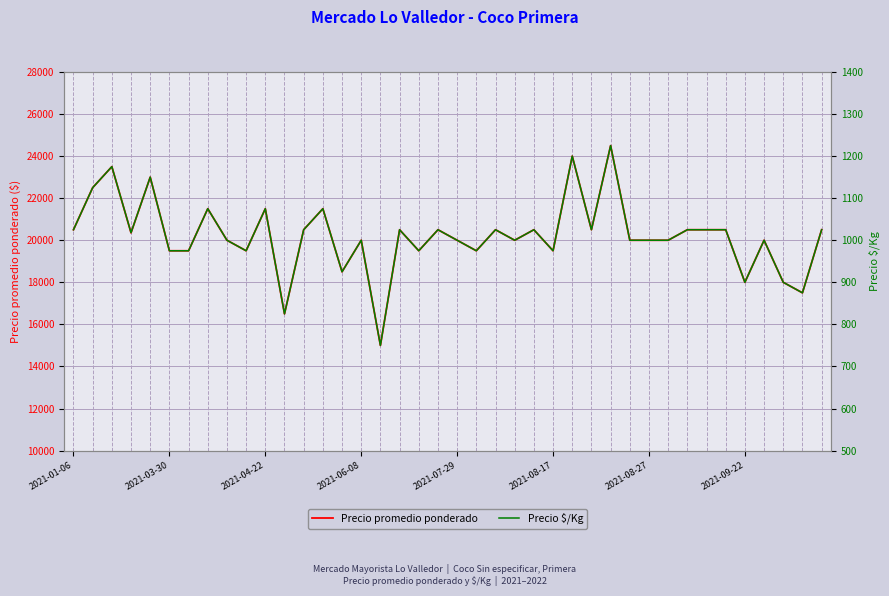

What is the lowest value of the Precio promedio ponderado series?

15000